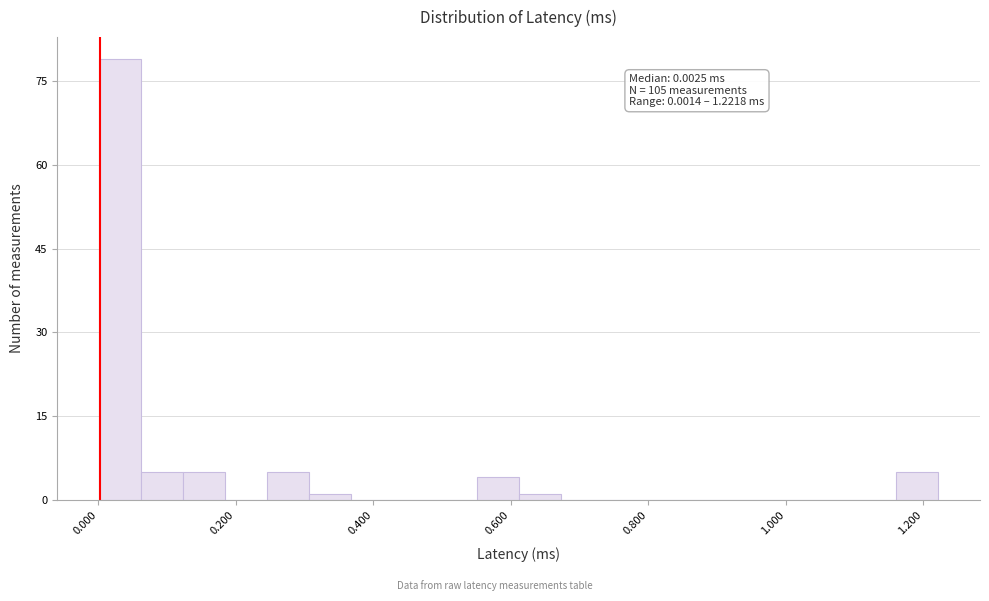

Read against the x-axis, roughly where is the centre of the tallest bar?

0.04